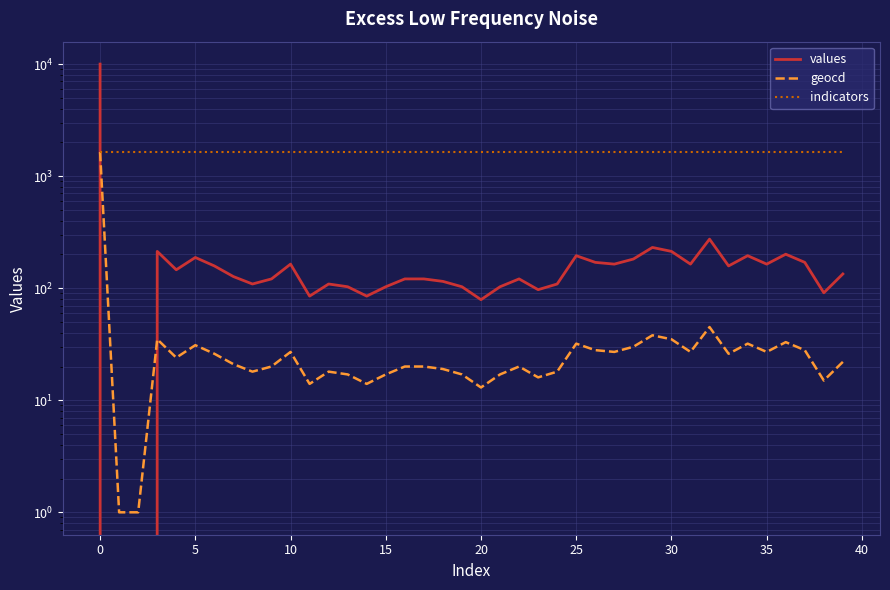

How many distinct data groups are displayed?

3